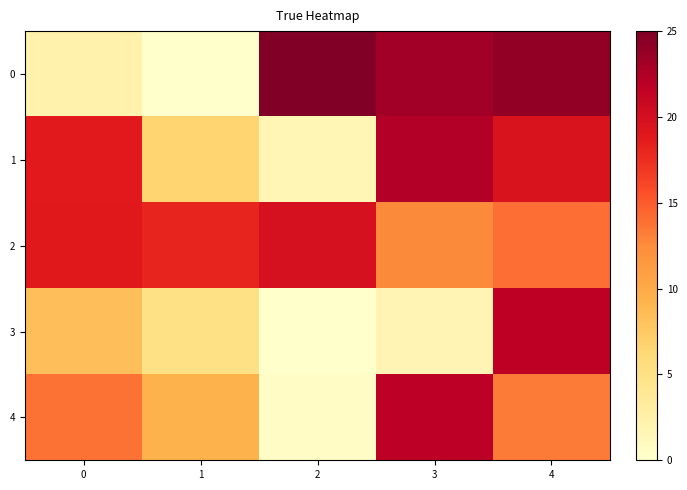

Which has a higher value, 3 or 4?

4